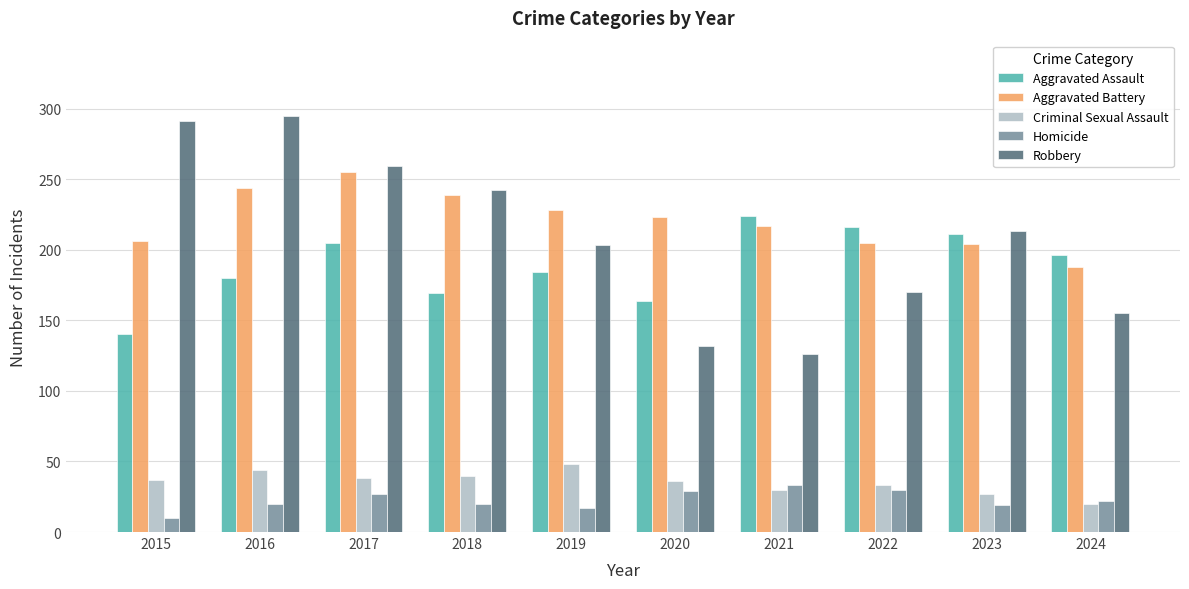

What is the smallest value displayed?

10